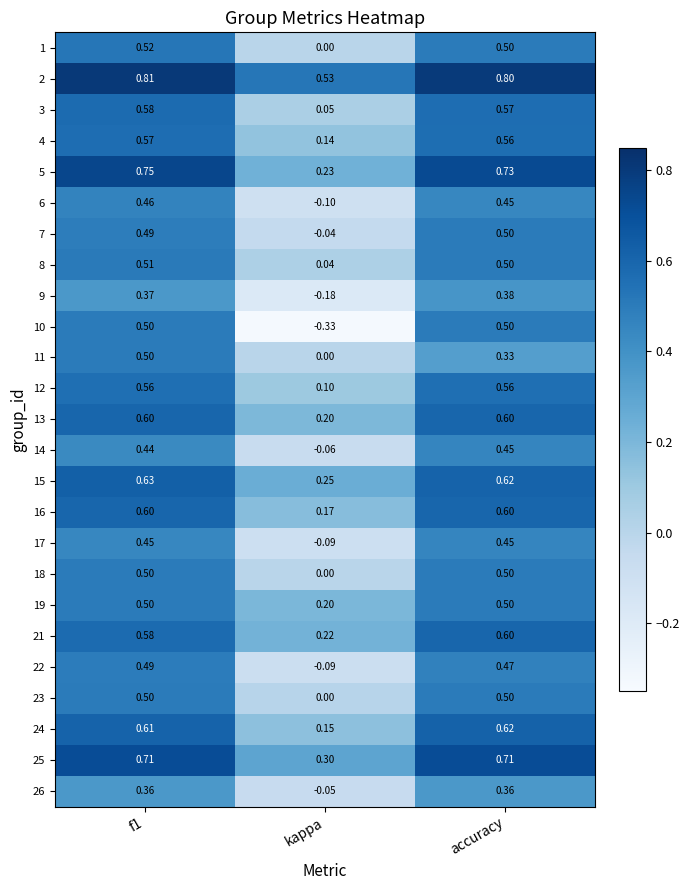

At which label is 12 closest to 0?

kappa